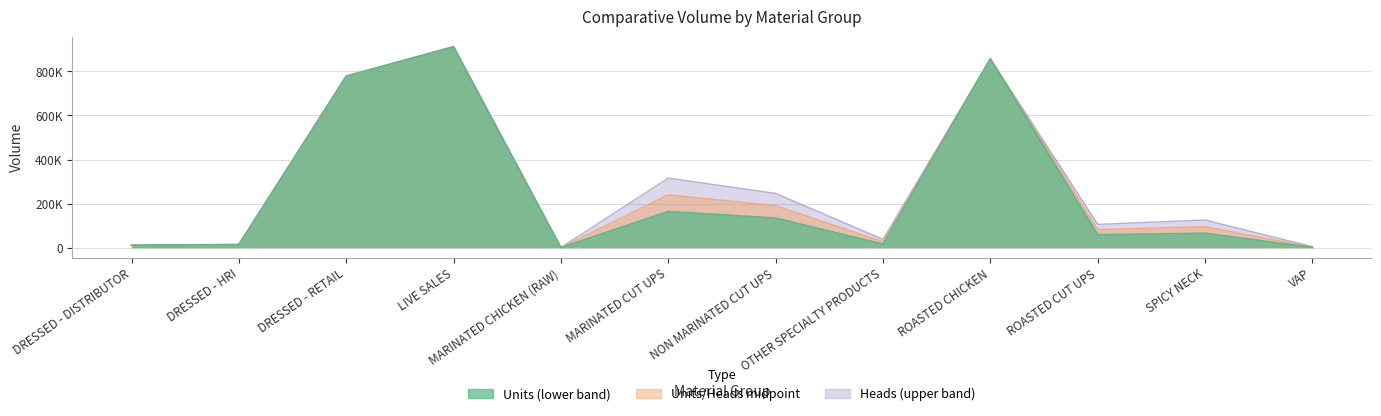

What is the sum of all Heads values?

3408871.5